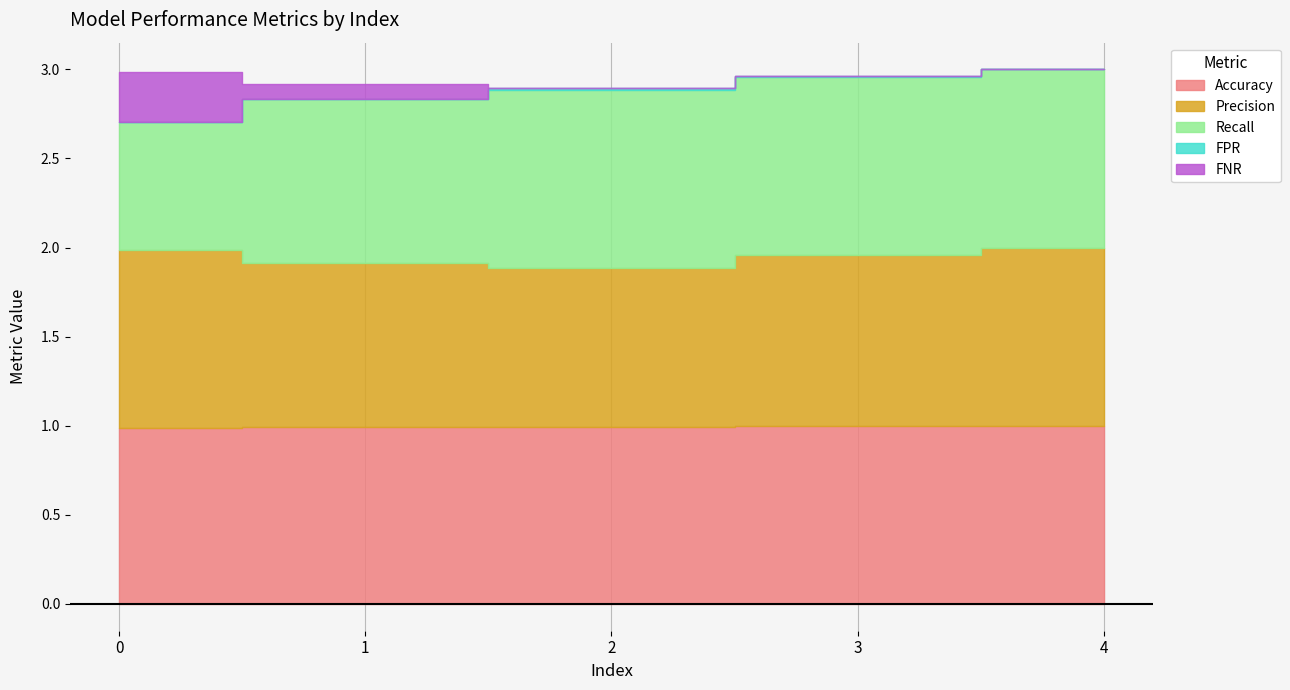

True or false: Recall has more than 0 points higher than both neighbors.

False